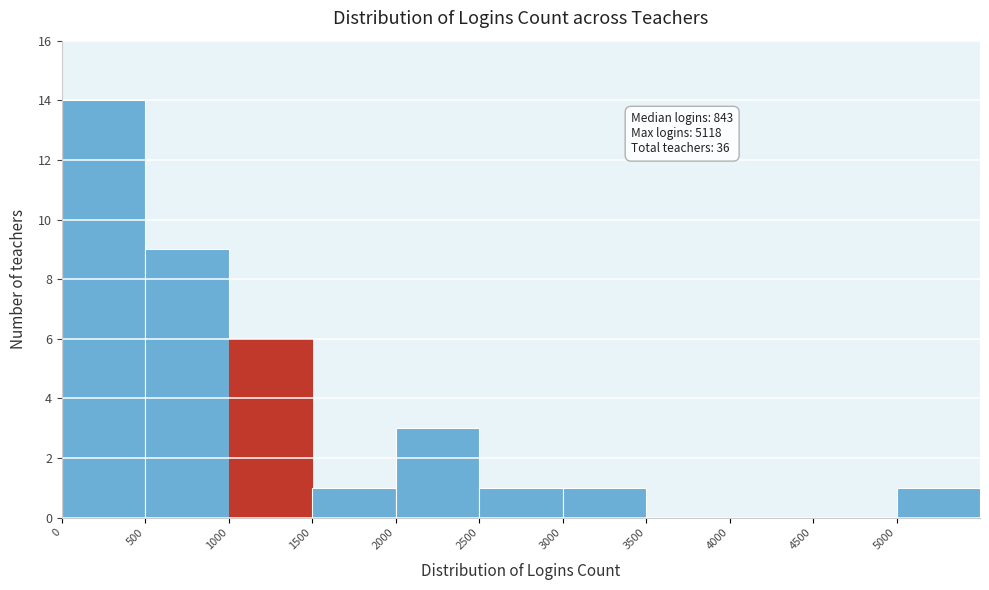

Over which range of the x-axis is the bar tallest?

0 to 500